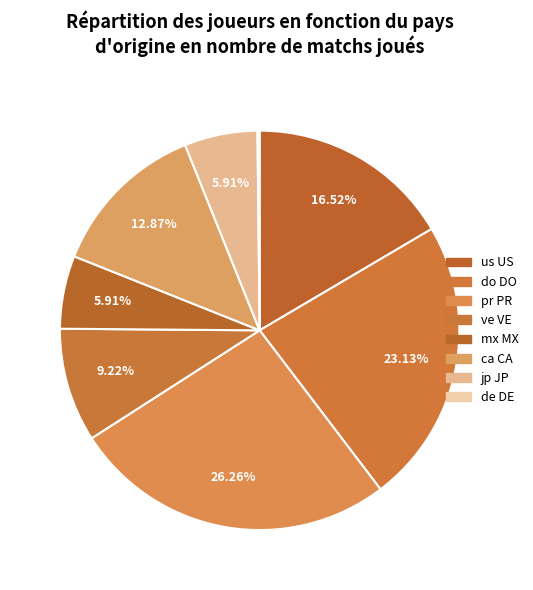

The do DO slice represents 23% of the pie. True or false?

True